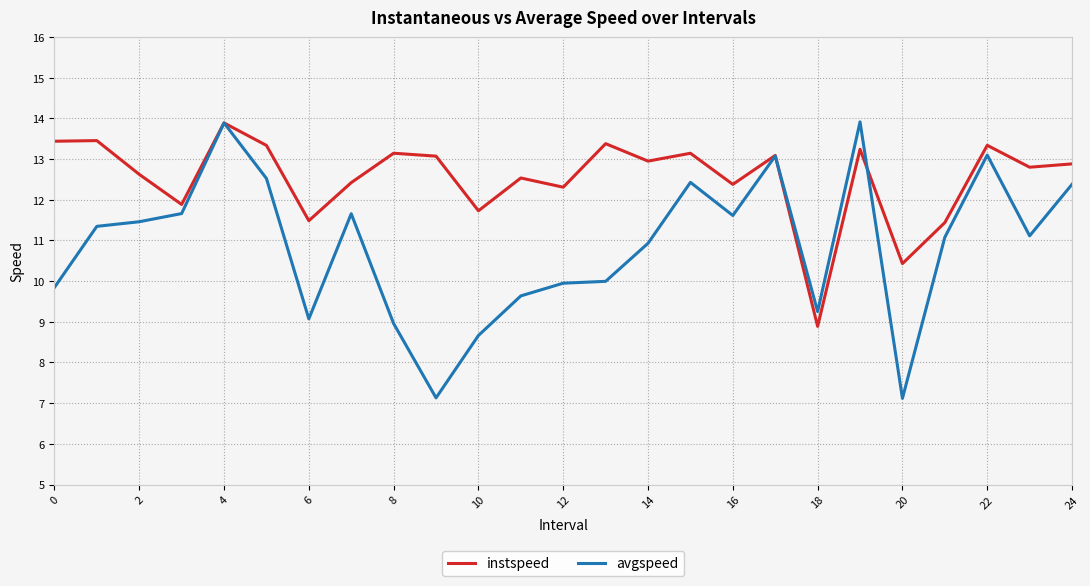

How many series are shown in this chart?

2